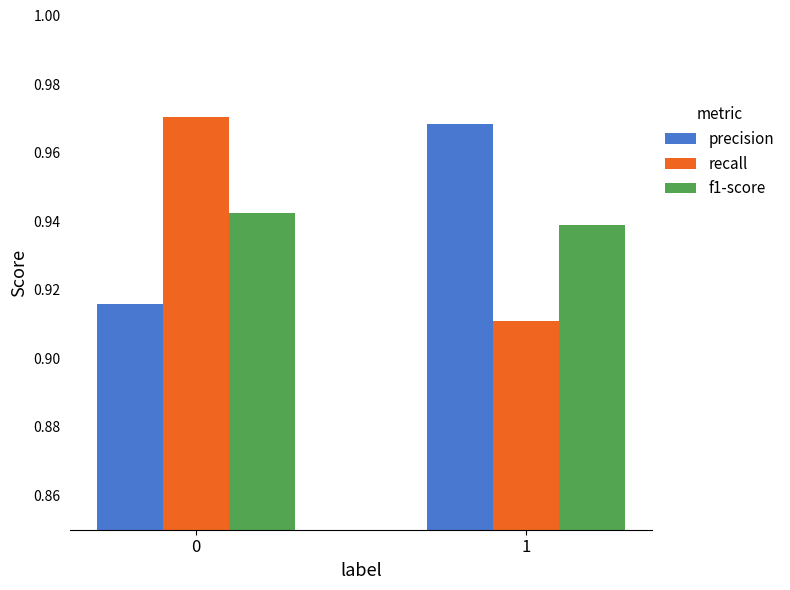

Rank the series by their maximum value, from highest to lowest.

recall, precision, f1-score